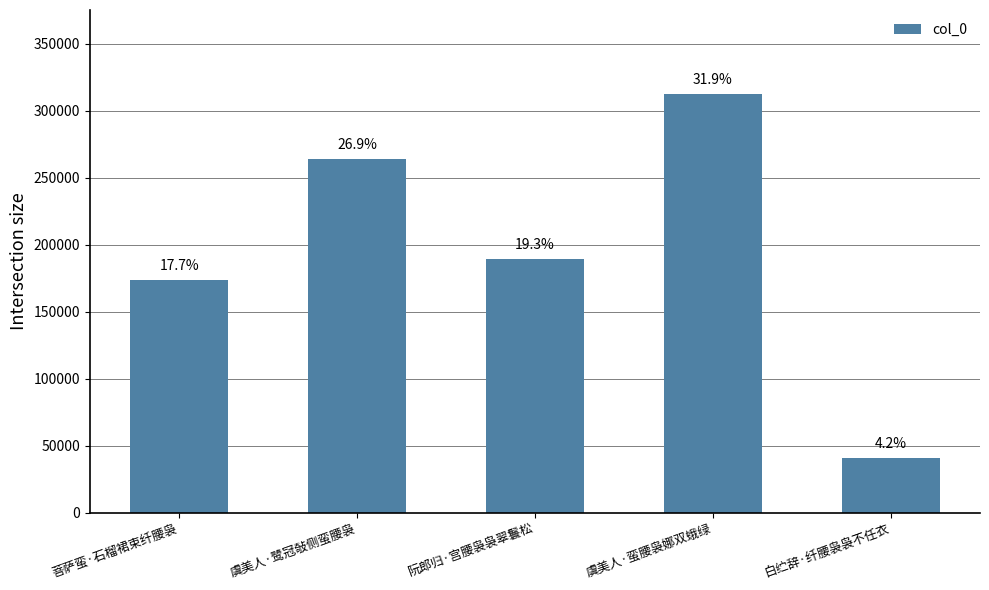

How many bars are there in total?

5